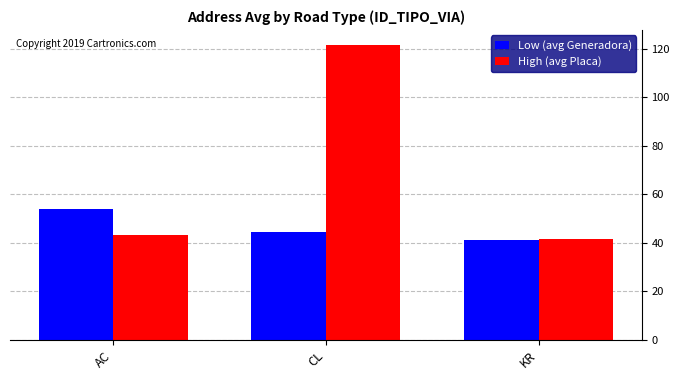

What is the maximum value for Low (avg Generadora)?

54.0